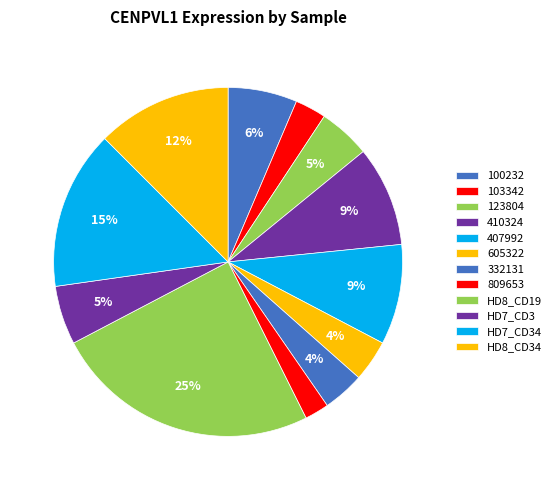

Does HD8_CD34 represent more than half of the total?

No